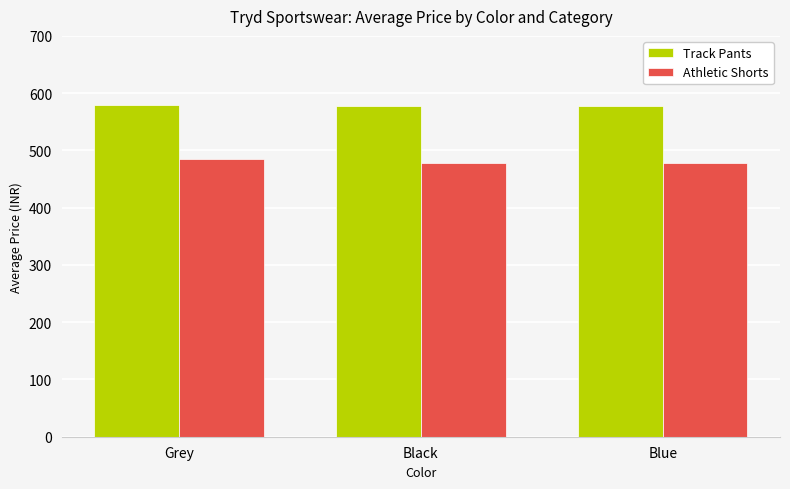

What is the lowest value of the Track Pants series?

577.5